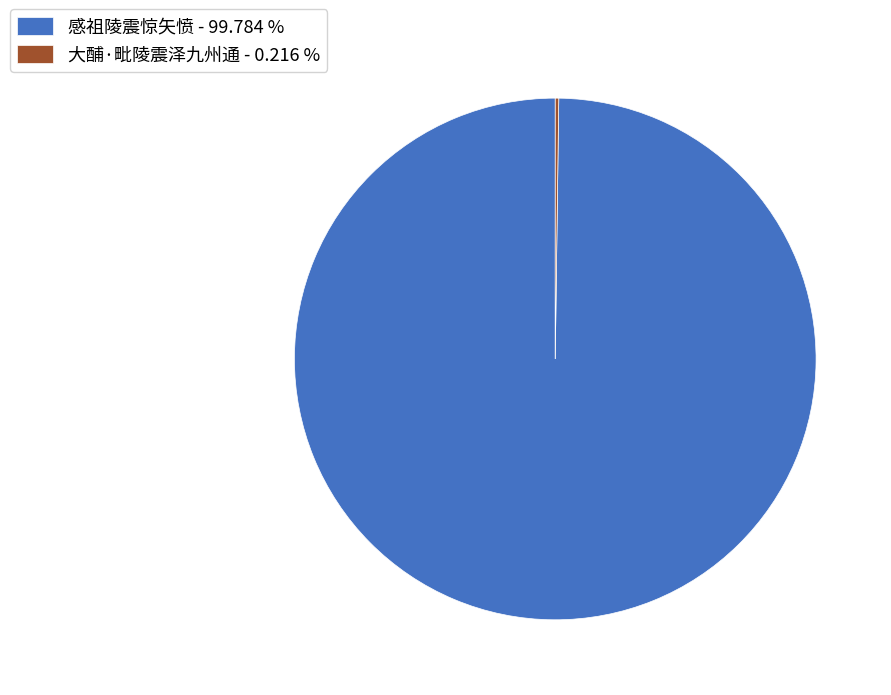

Is there any slice that represents more than half of the pie?

Yes